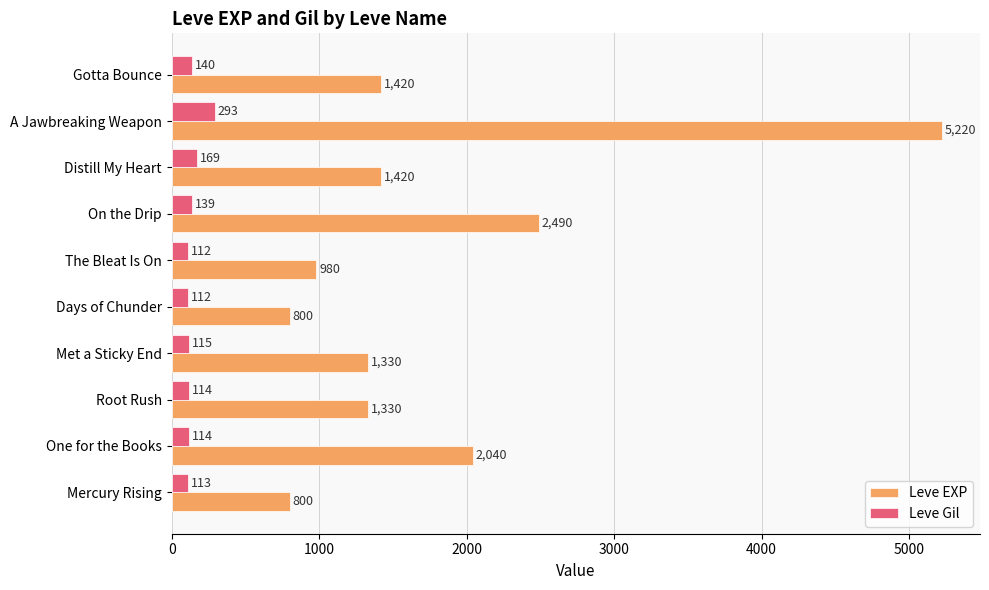

What is the maximum value for Leve EXP?

5220